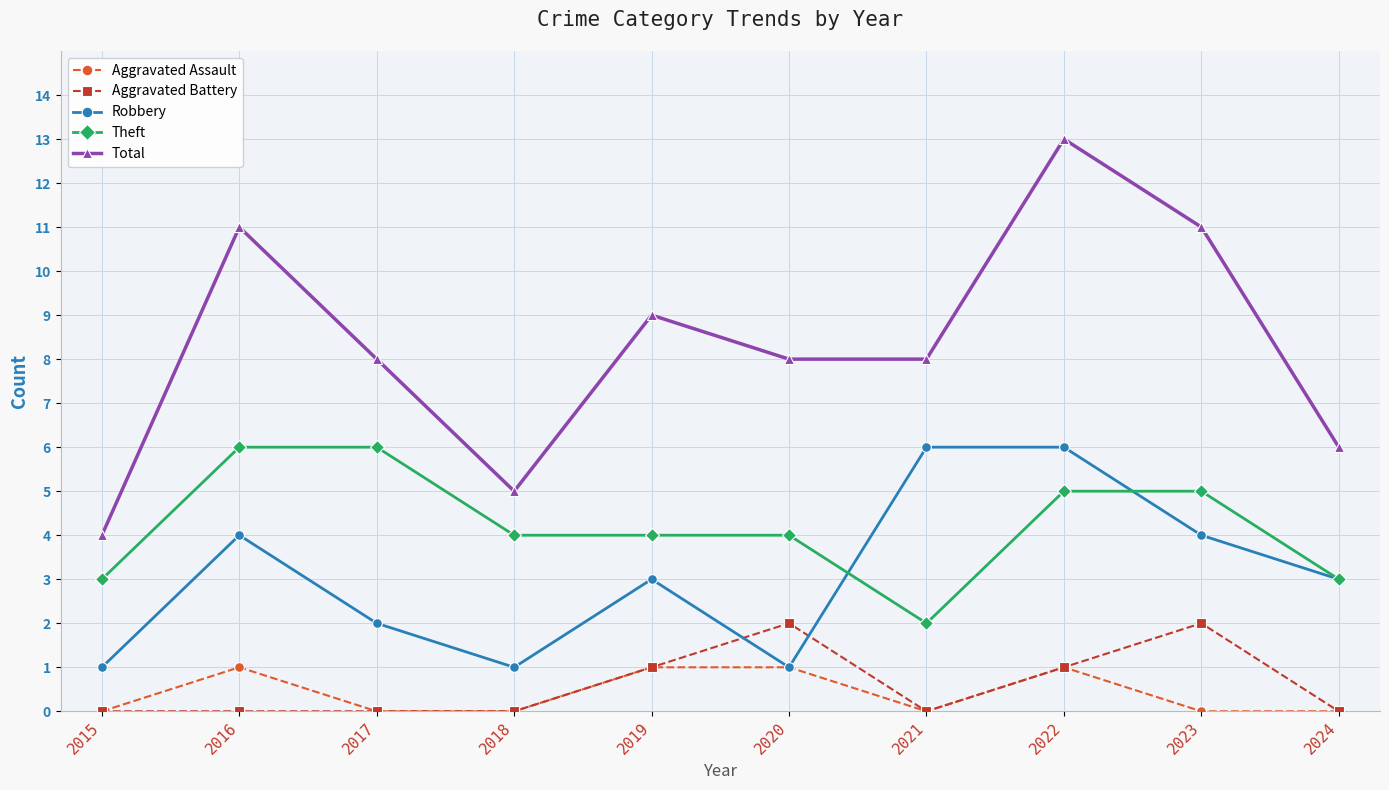

Is the value of Aggravated Assault at 2021 greater than the value of Theft at 2015?

No